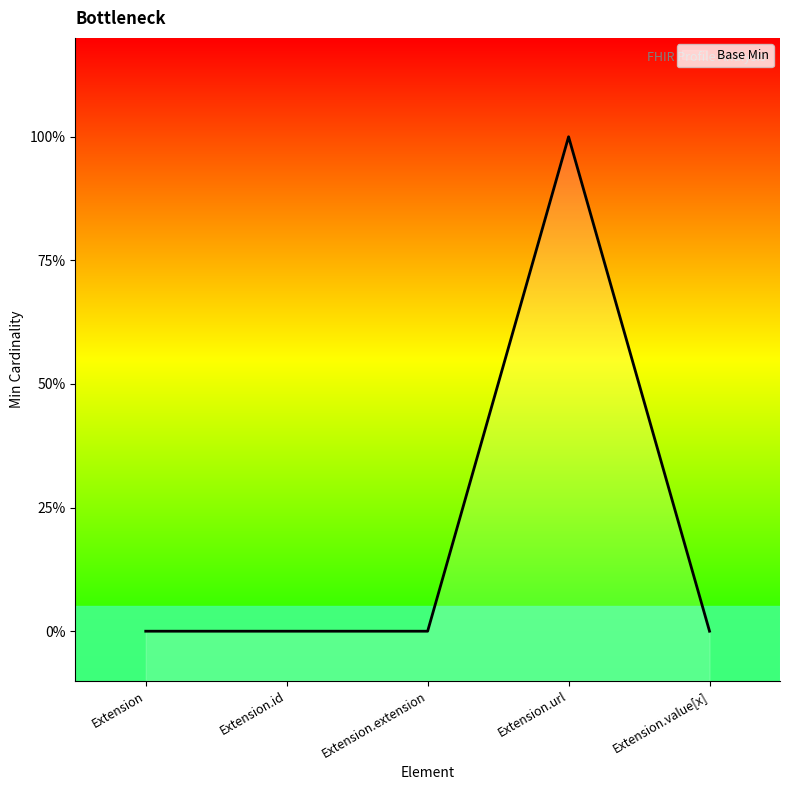

List the labels in order of value, smallest first.

Extension, Extension.id, Extension.extension, Extension.value[x], Extension.url